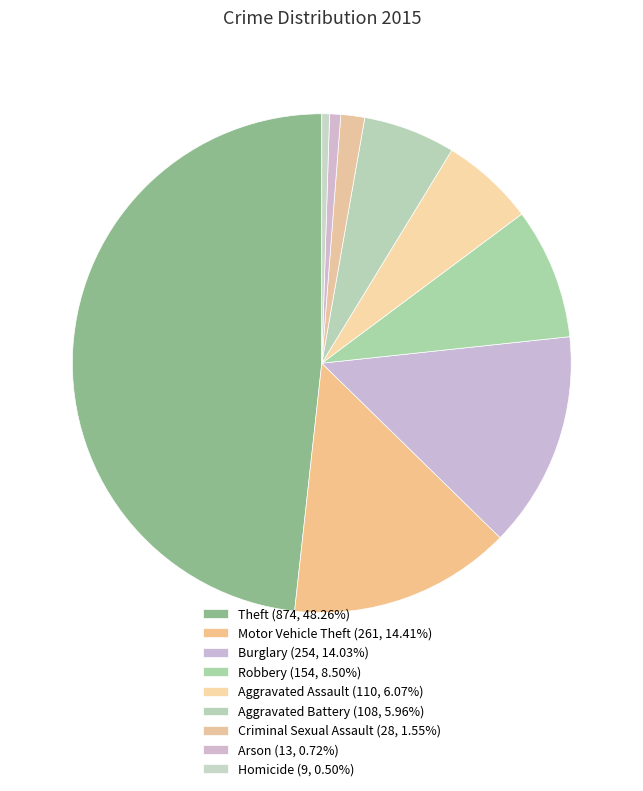

What is the change in value from Theft to Burglary?

-620